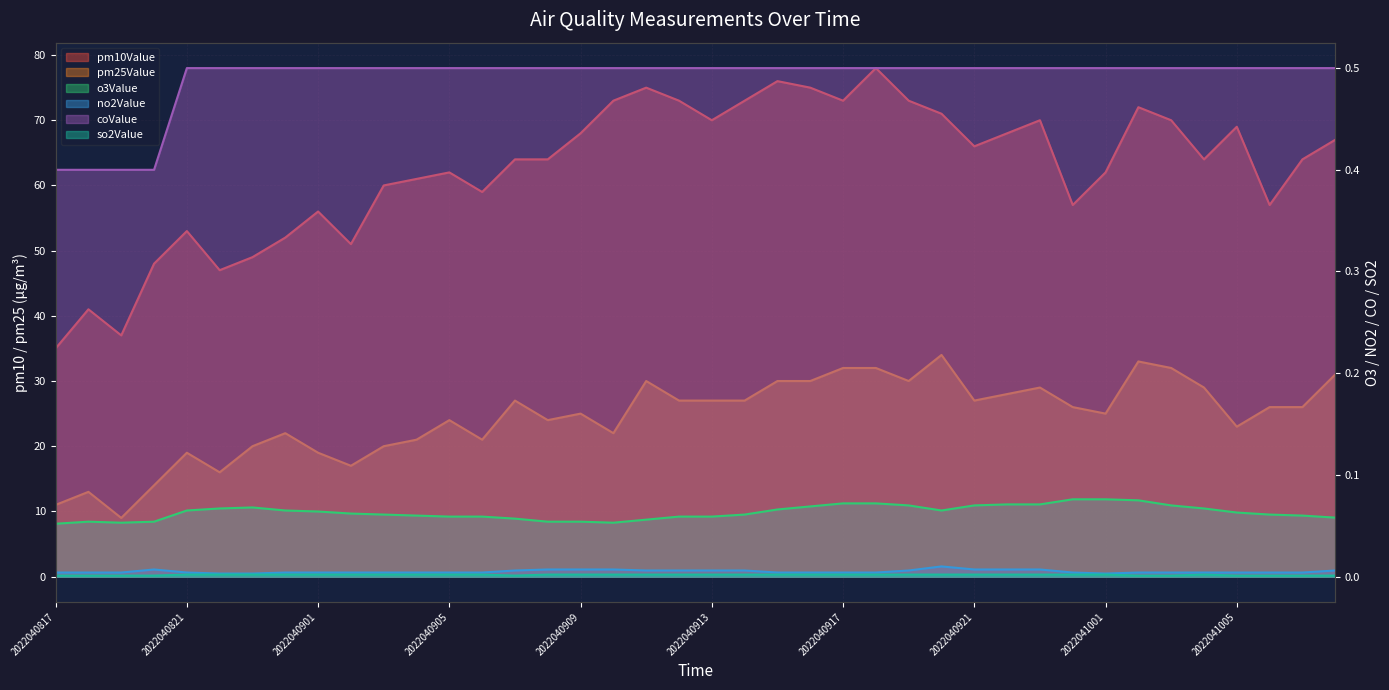

Between 2022040913 and 2022040823, which is larger?

2022040913